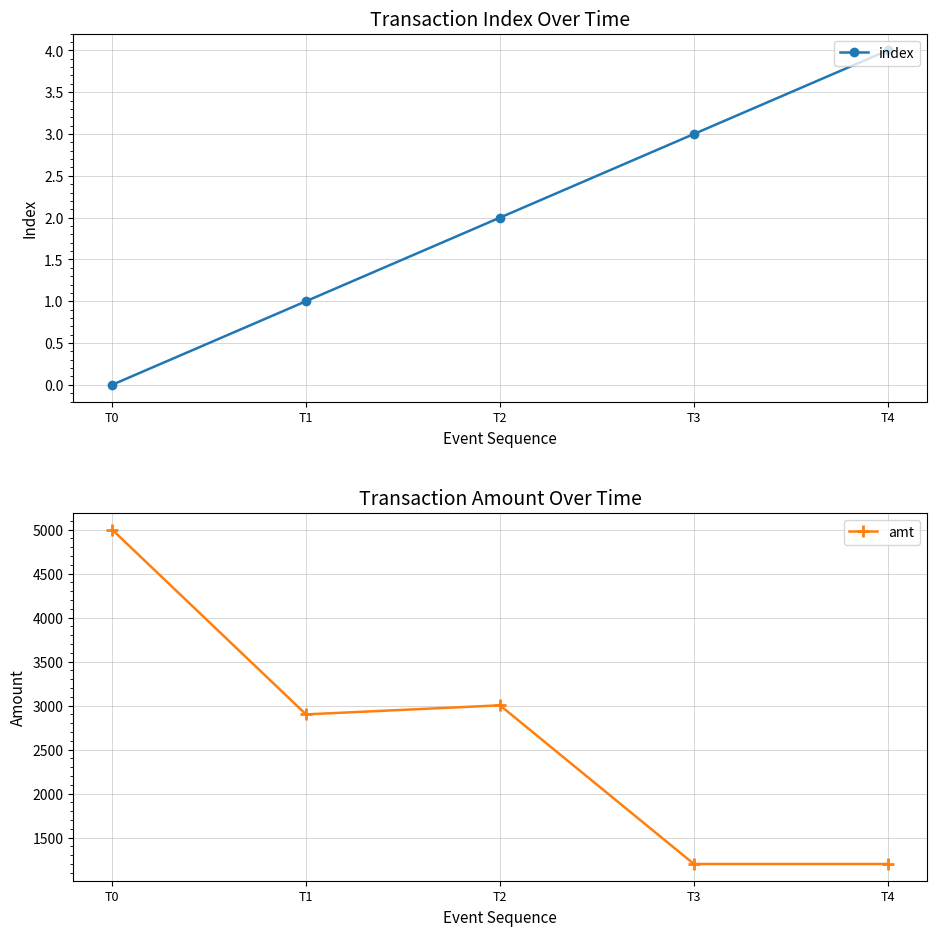

Reading left to right, list all the values displayed in this chart.

index: 0	1	2	3	4
amt: 5000	2900	3003	1200	1200